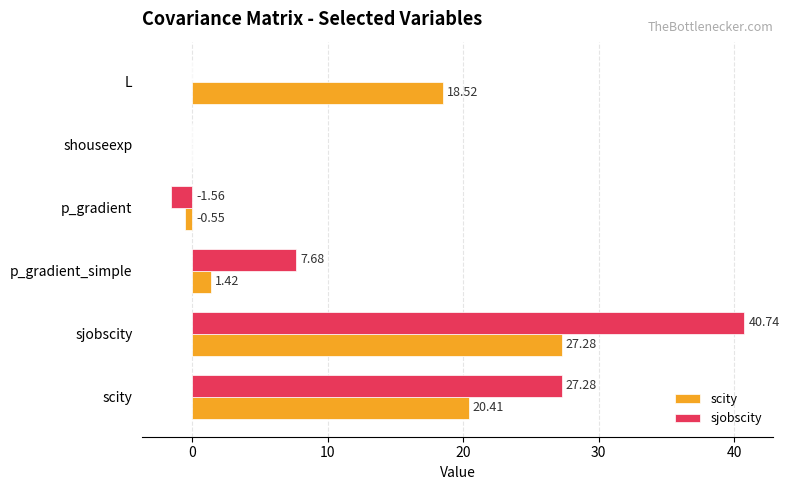

Which series changed the most between p_gradient and shouseexp?

sjobscity